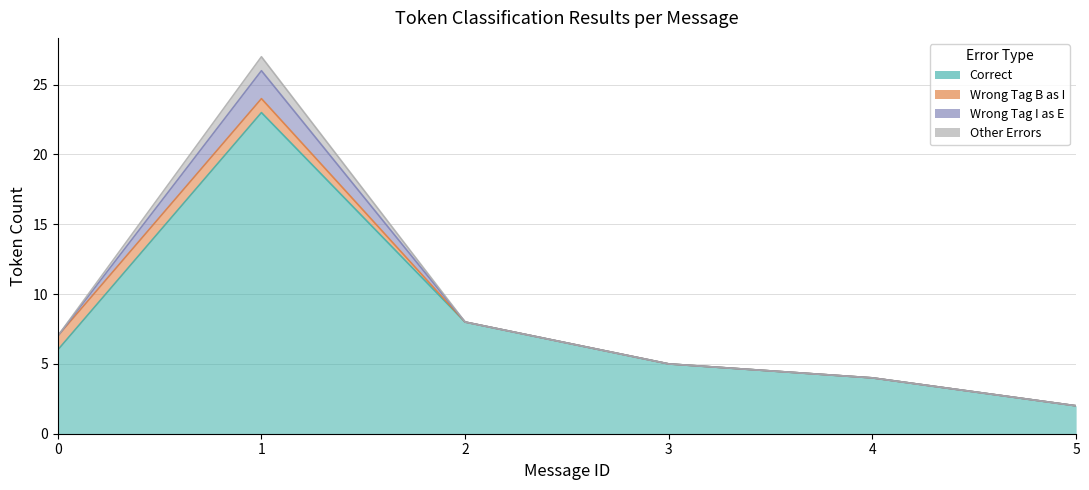

At which label does Wrong_Tag_I_as_E reach its peak?

1